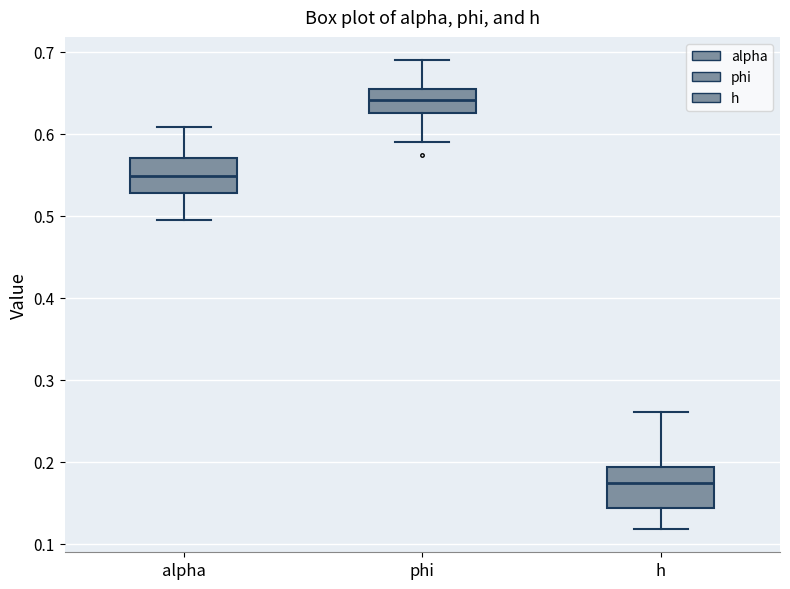

Where is the upper edge of the box for h on the y-axis? The values are not printed on the chart, so give them approximately, as read against the axis.

0.19